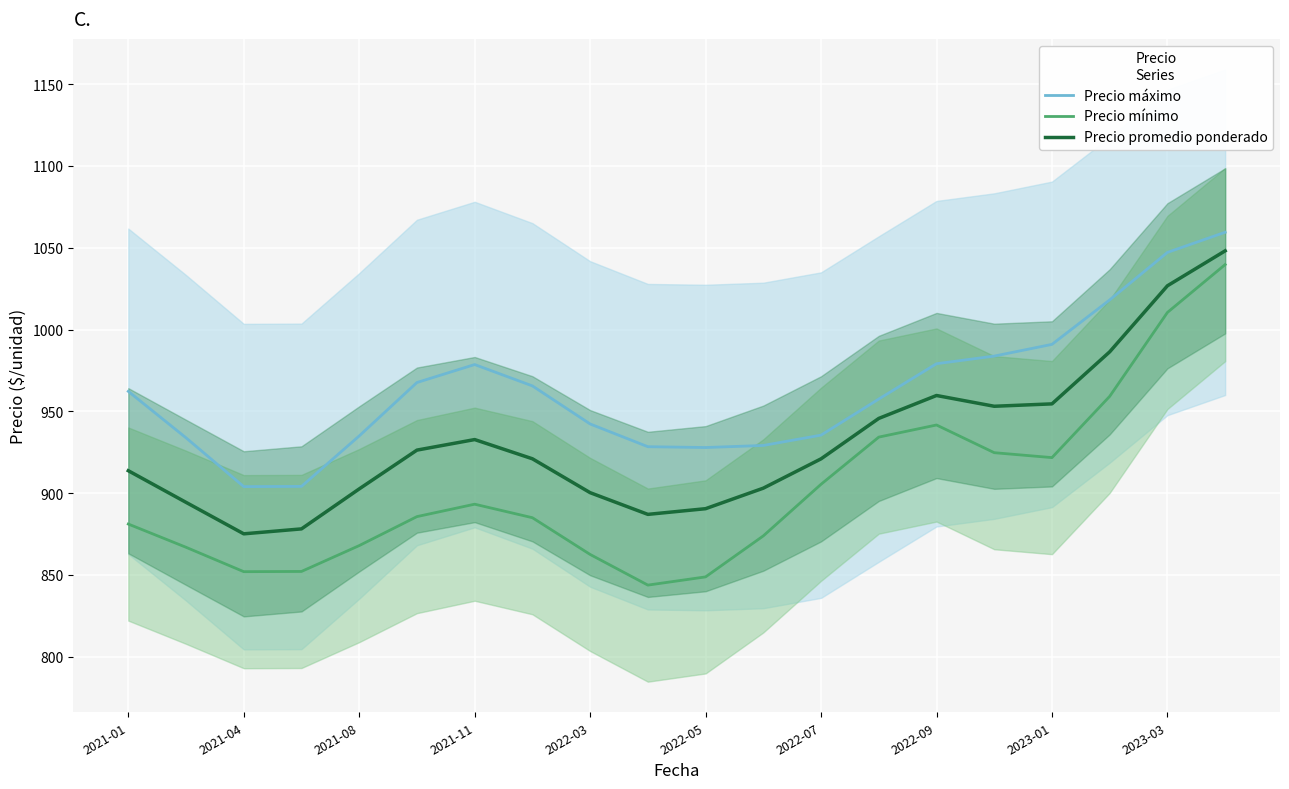

List the series in order of their peak value, highest first.

Precio máximo, Precio promedio ponderado, Precio mínimo